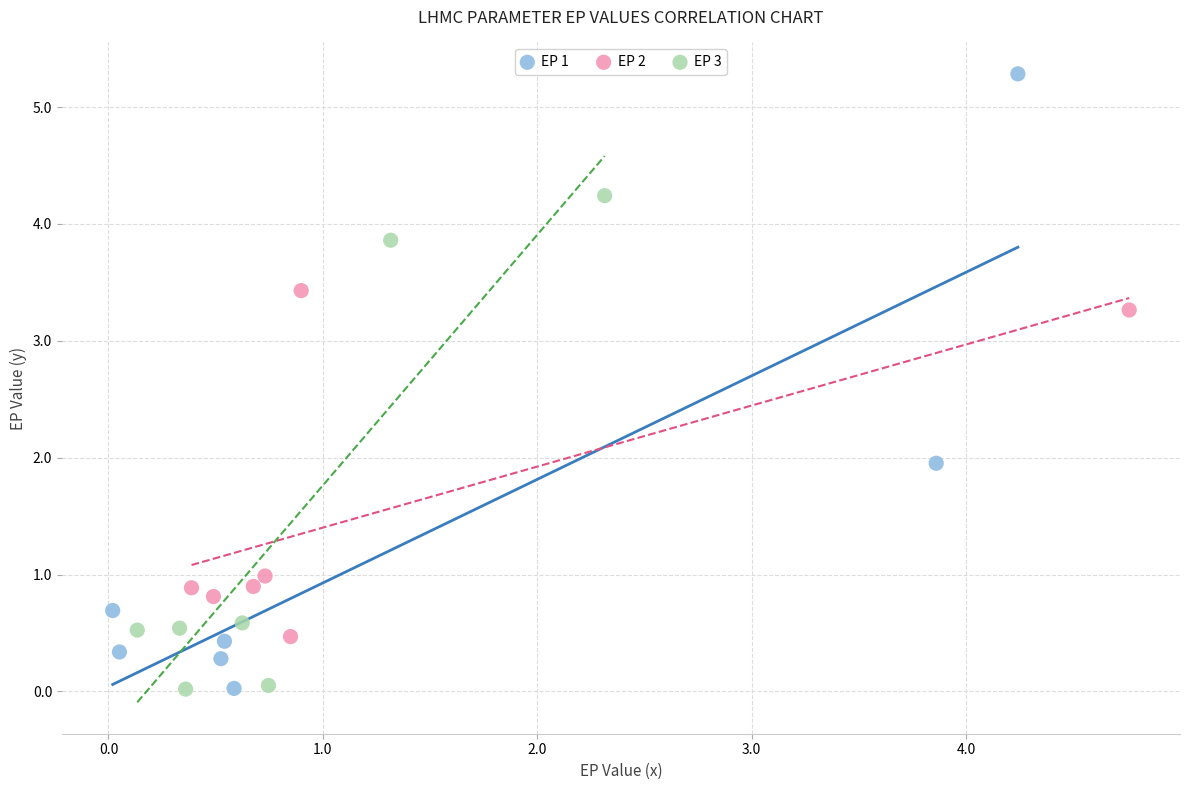

Which series contains the highest Y value?

EP 1